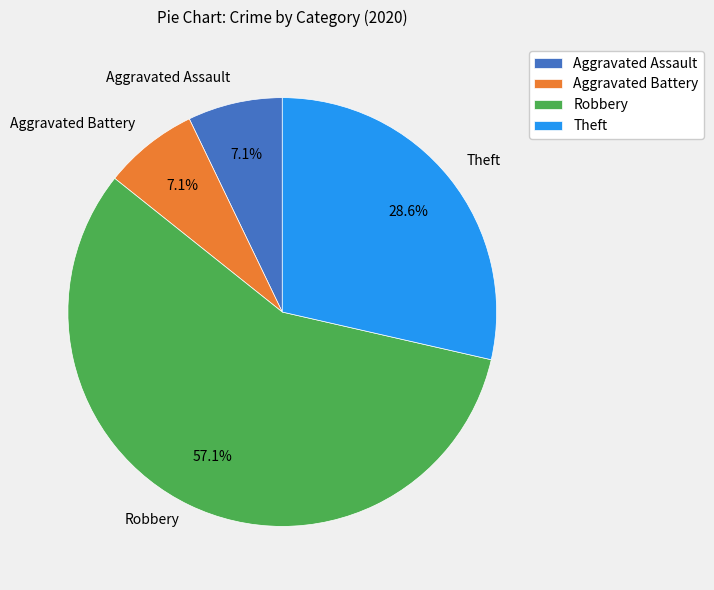

Which category has the biggest portion of the pie?

Robbery